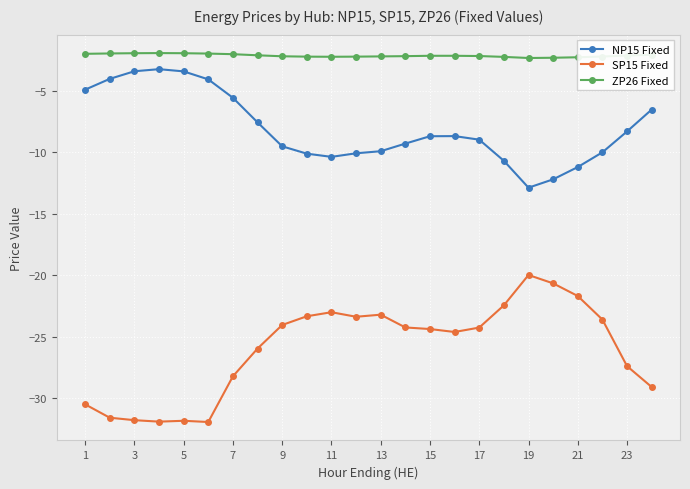

What is the value of the NP15 Fixed point at the 6th from the left?

-4.0